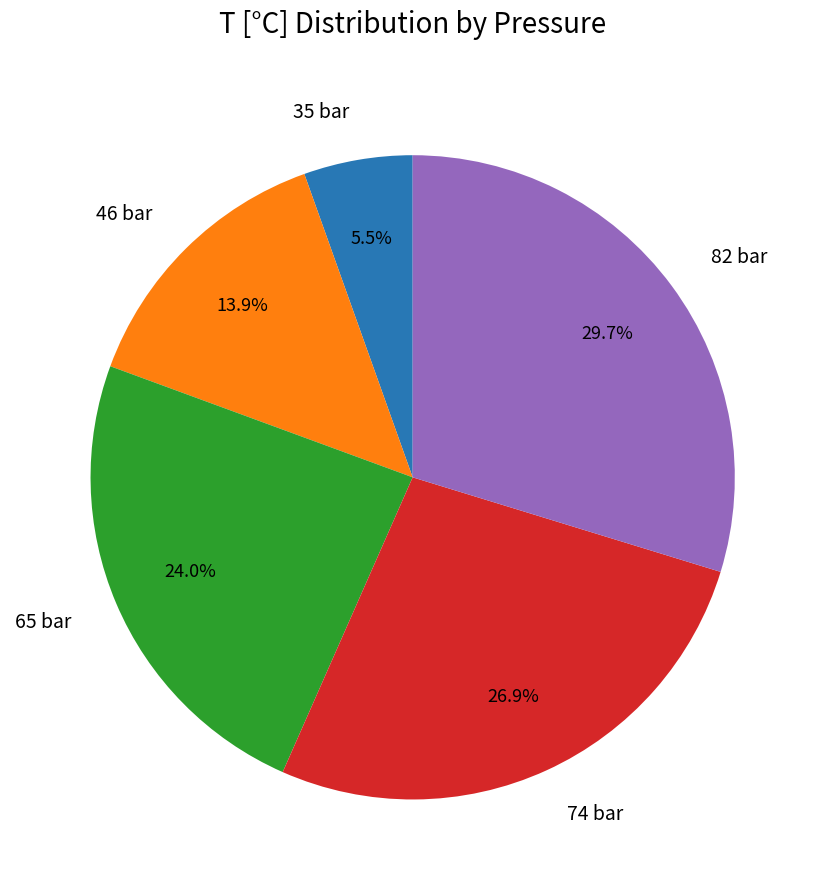

How much of the chart is everything except 46 bar?

86.1%